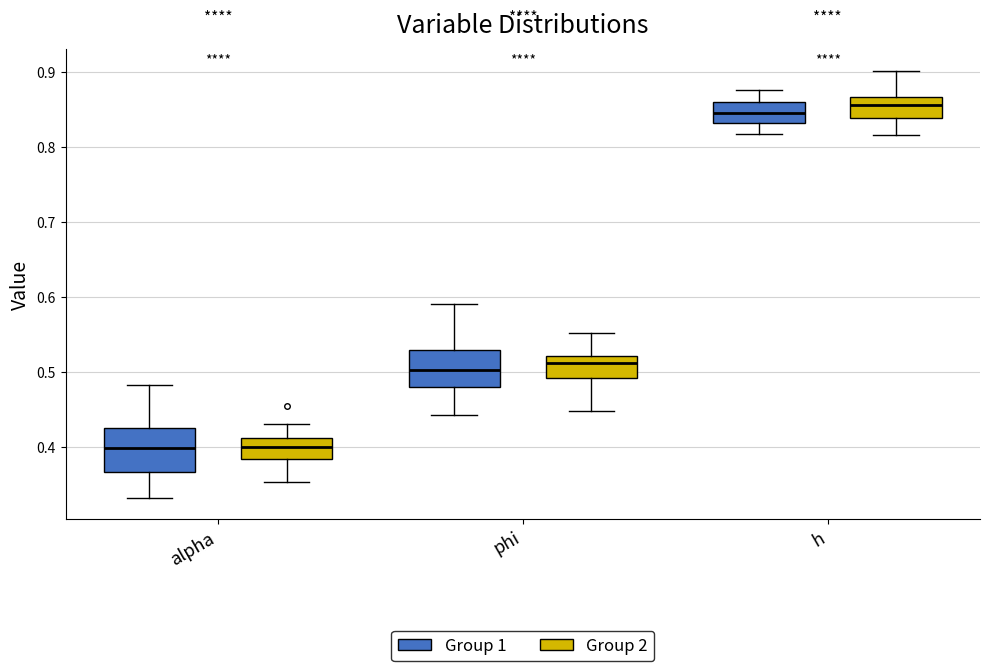

Where does the lower whisker of the box for phi (Group 2) end on the y-axis? The values are not printed on the chart, so give them approximately, as read against the axis.

0.45